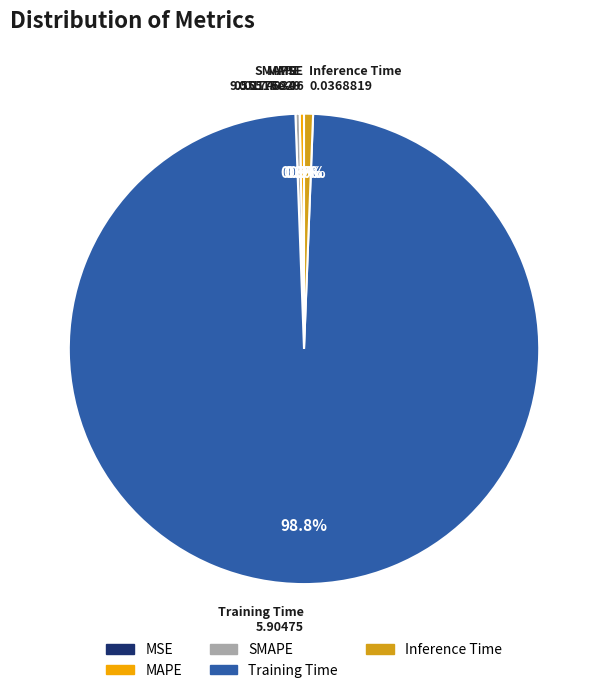

To the nearest percent, what is the difference between the largest and smallest slice percentages?

99%